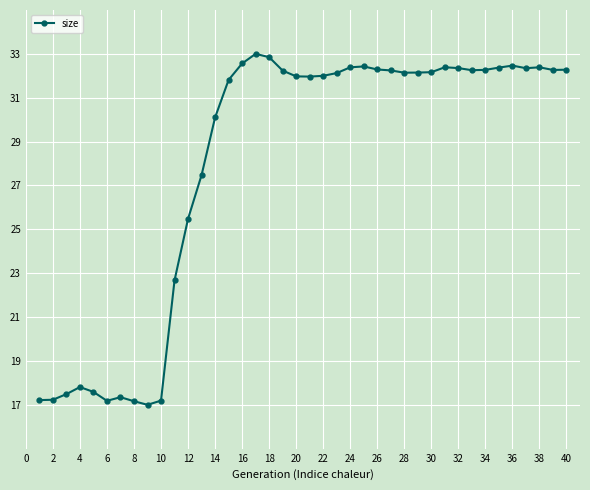

Does the chart have visible grid lines?

Yes